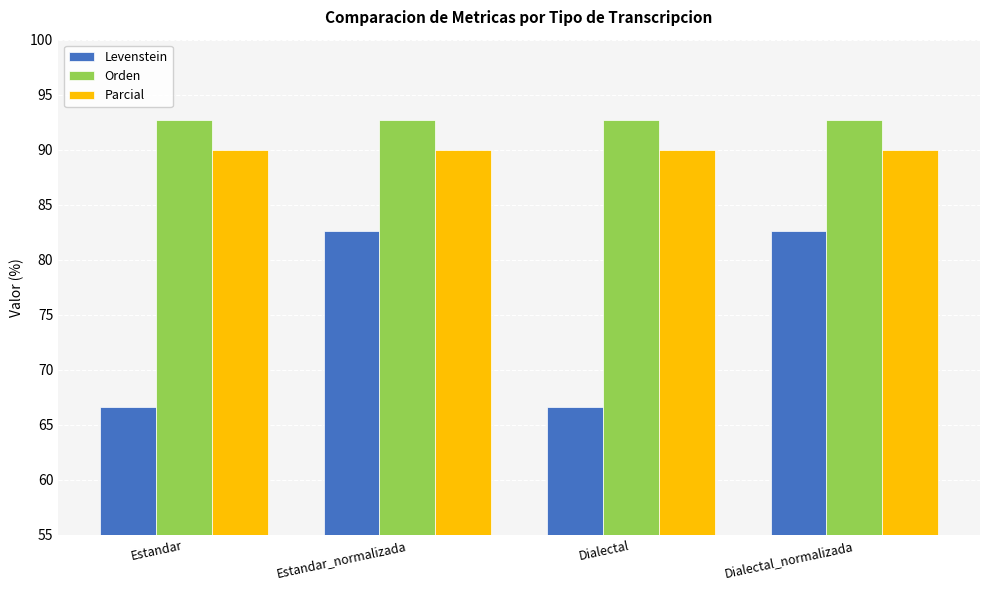

Does the chart contain stacked bars?

No